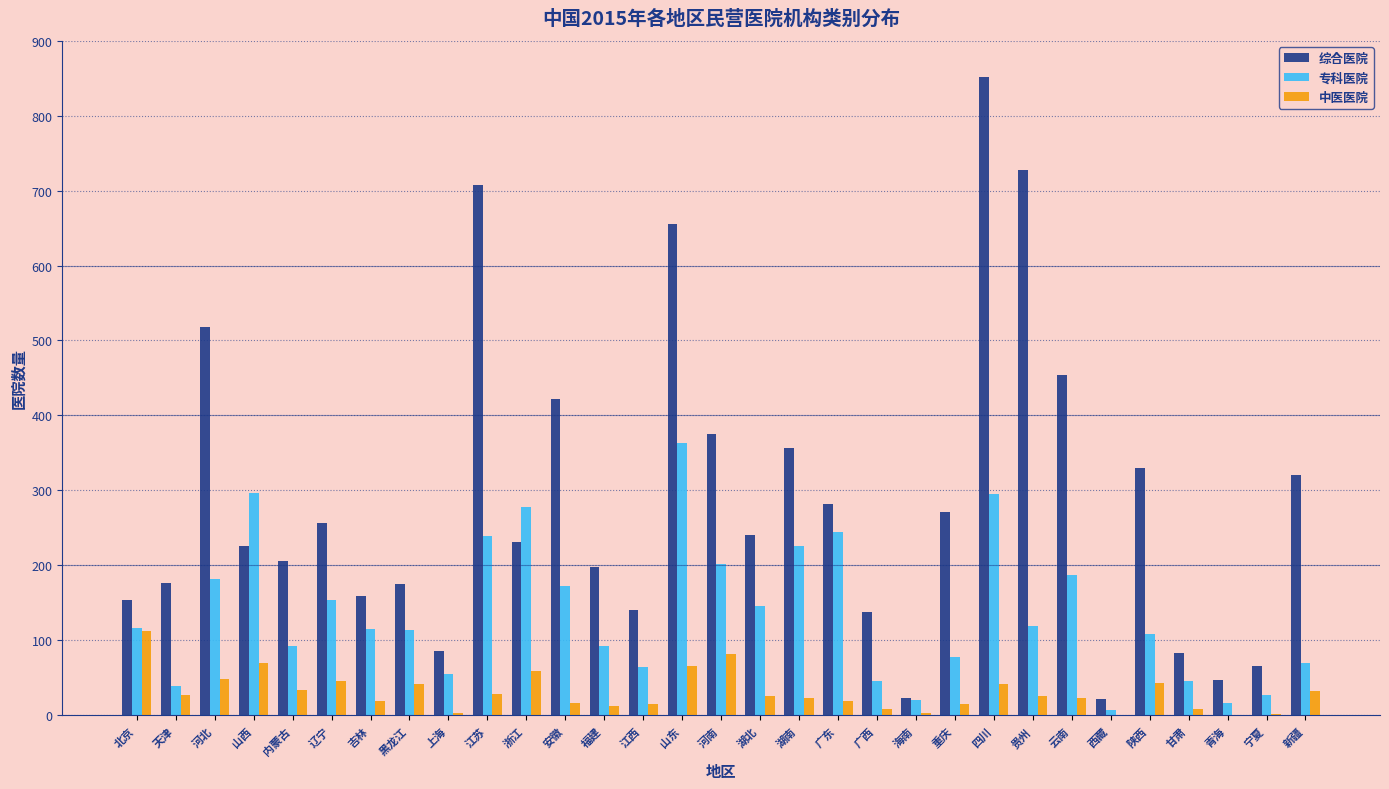

Which label corresponds to the largest value in the chart?

四川